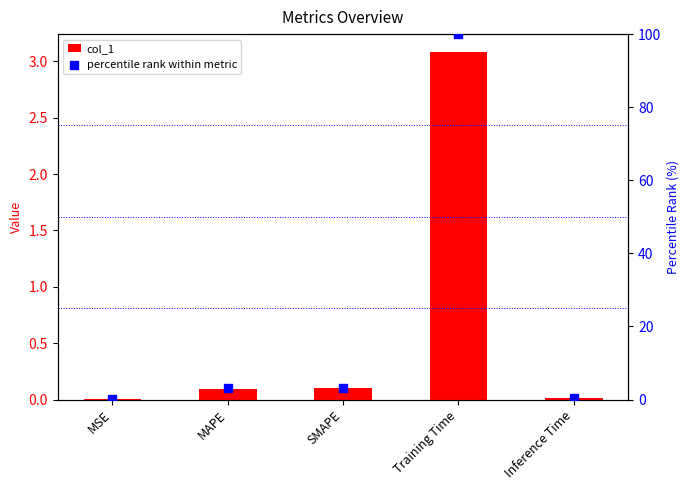

Is the value of percentile rank within metric at MSE greater than the value of col_1 at Inference Time?

Yes